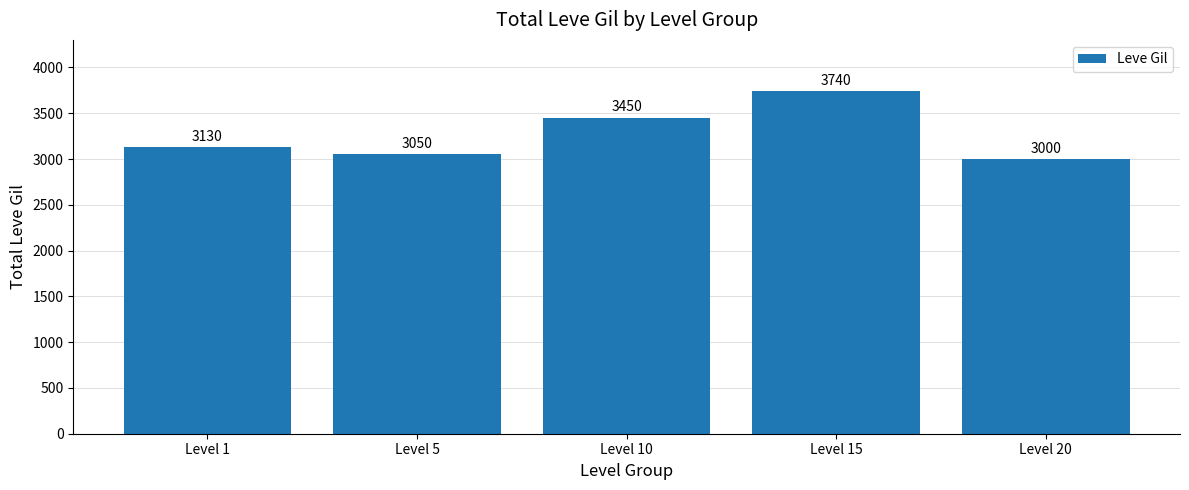

Reading left to right, extract all data points from this chart.

Level 1=3130	Level 5=3050	Level 10=3450	Level 15=3740	Level 20=3000